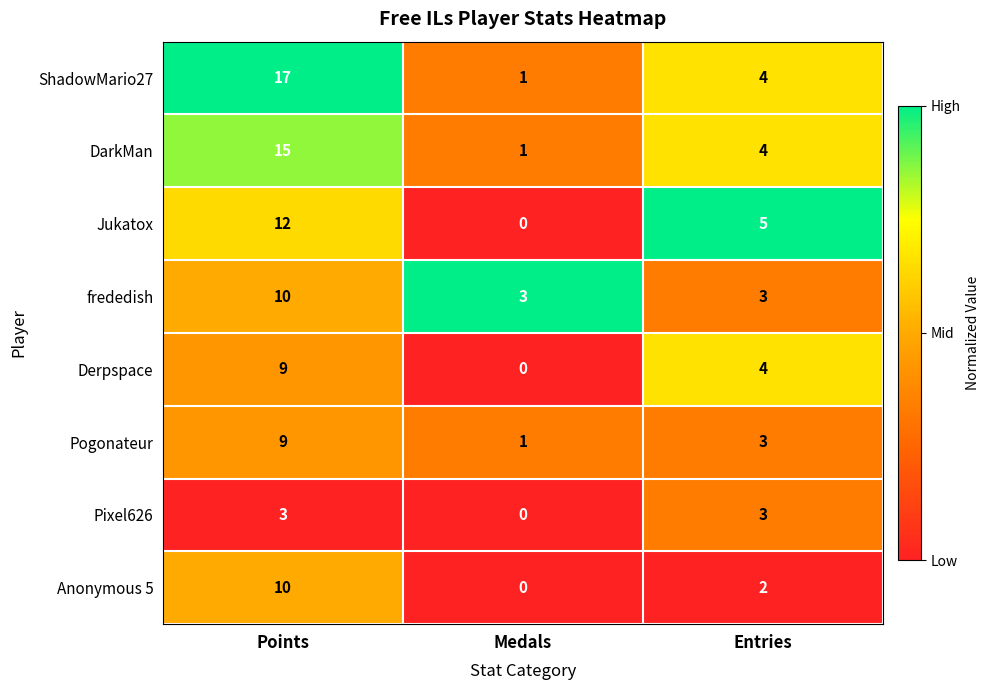

The Jukatox series shows 0 at Medals. True or false?

True